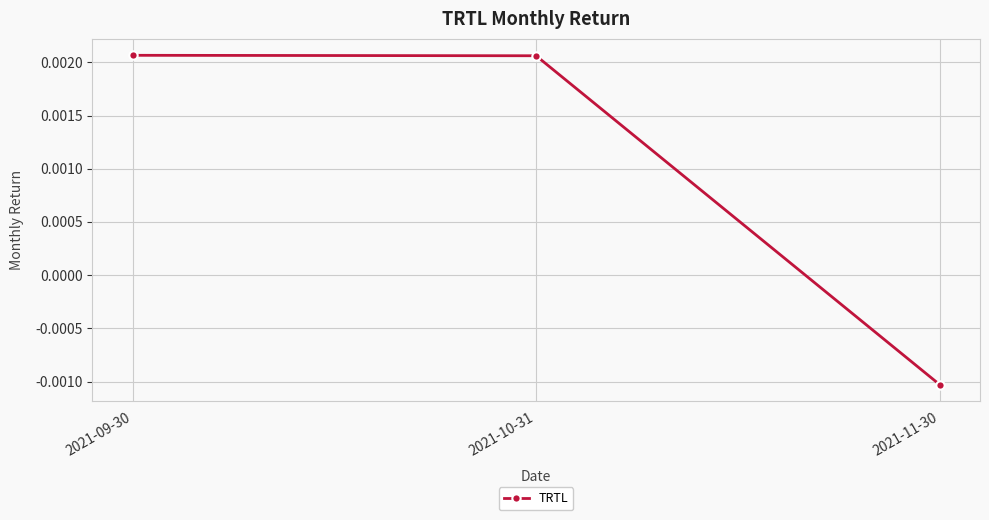

How many positive values are there?

2